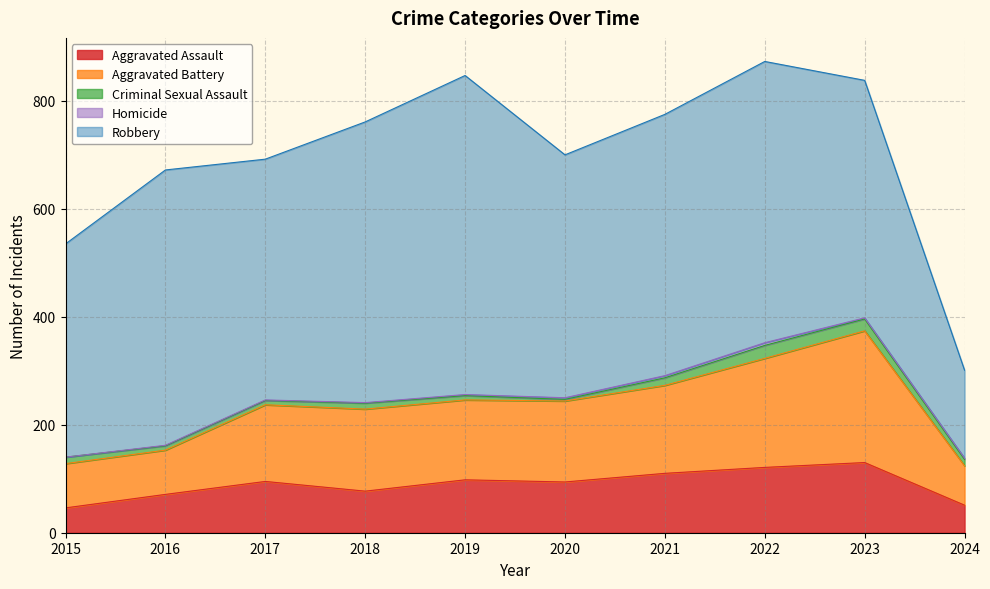

Is it true that Homicide equals 5 at 2022?

True